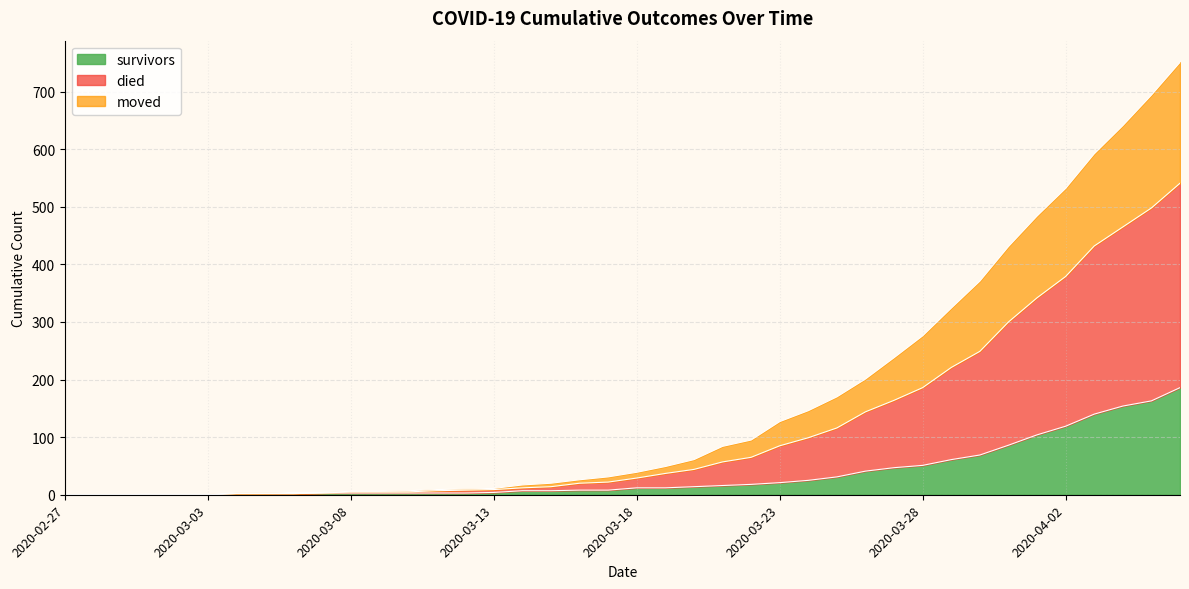

Which category has the lowest value in the survivors series?

2020-02-27